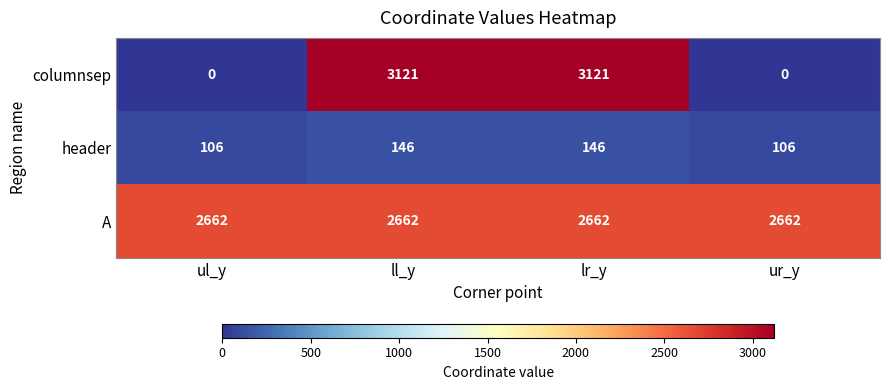

What is the minimum value for A?

2662